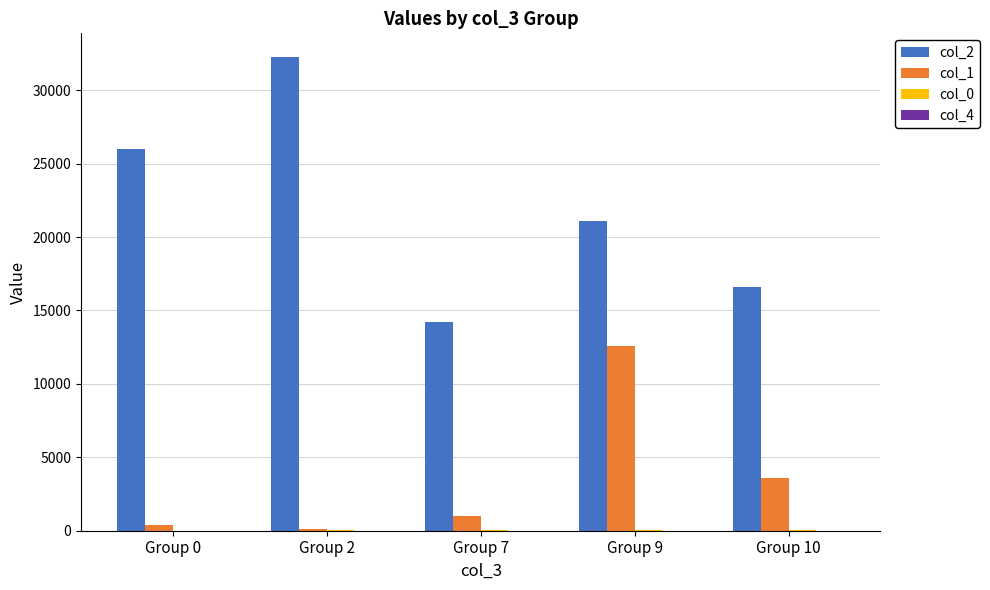

The col_2 series shows 25986.0 at Group 0. True or false?

True